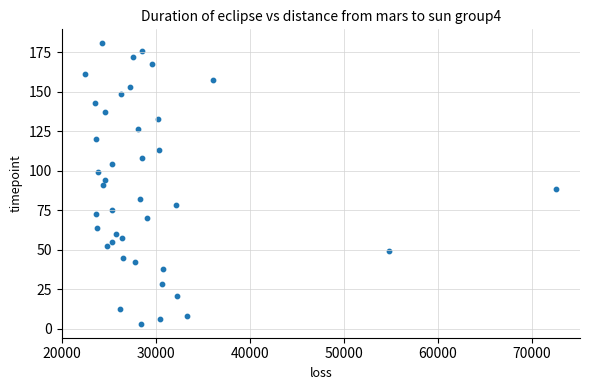

What is the range of X values (max minus min)?

50138.5